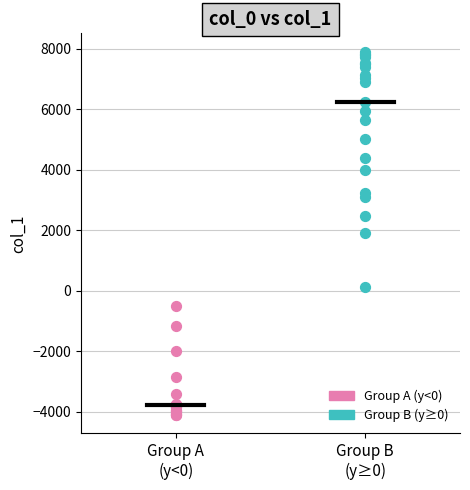

What are all the series names shown in the legend?

Group A (y<0), Group B (y≥0)